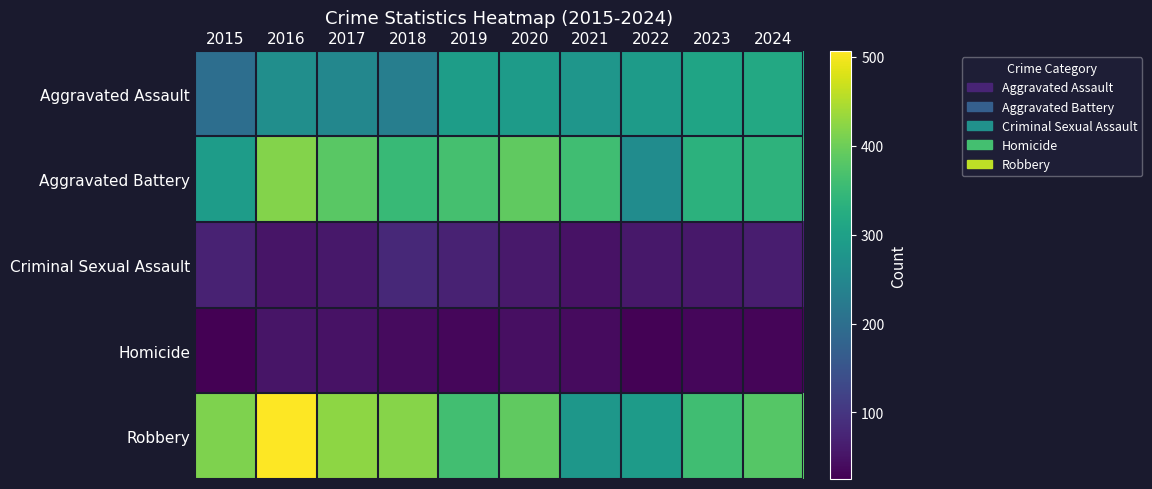

What is the spread (max minus min) of values at 2021?

320